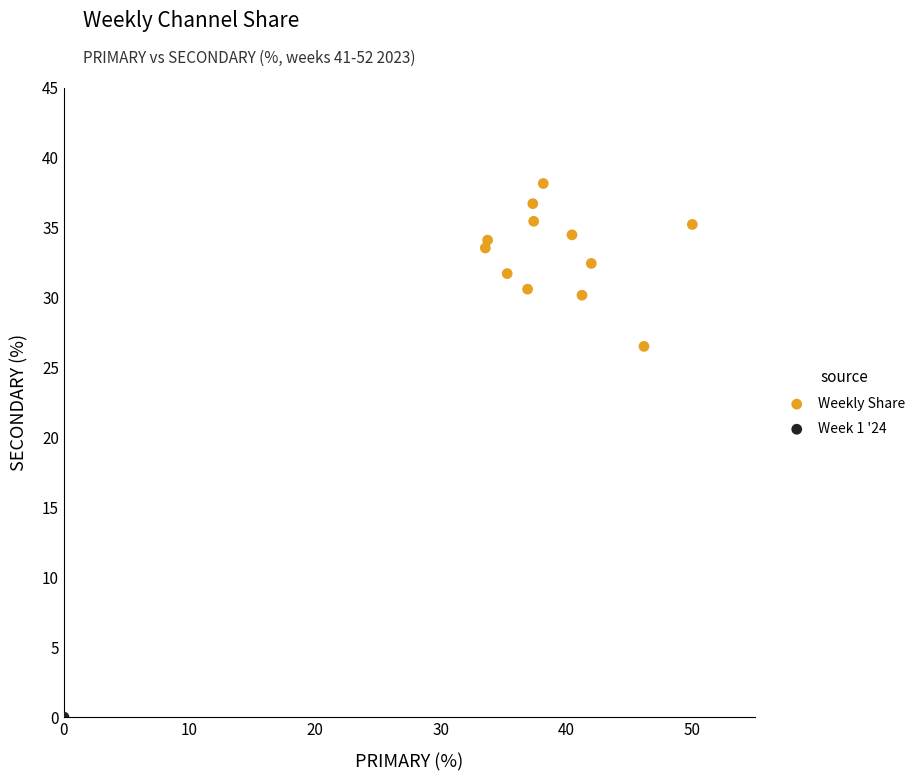

What are all the series names shown in the legend?

Weekly Share, Week 1 '24